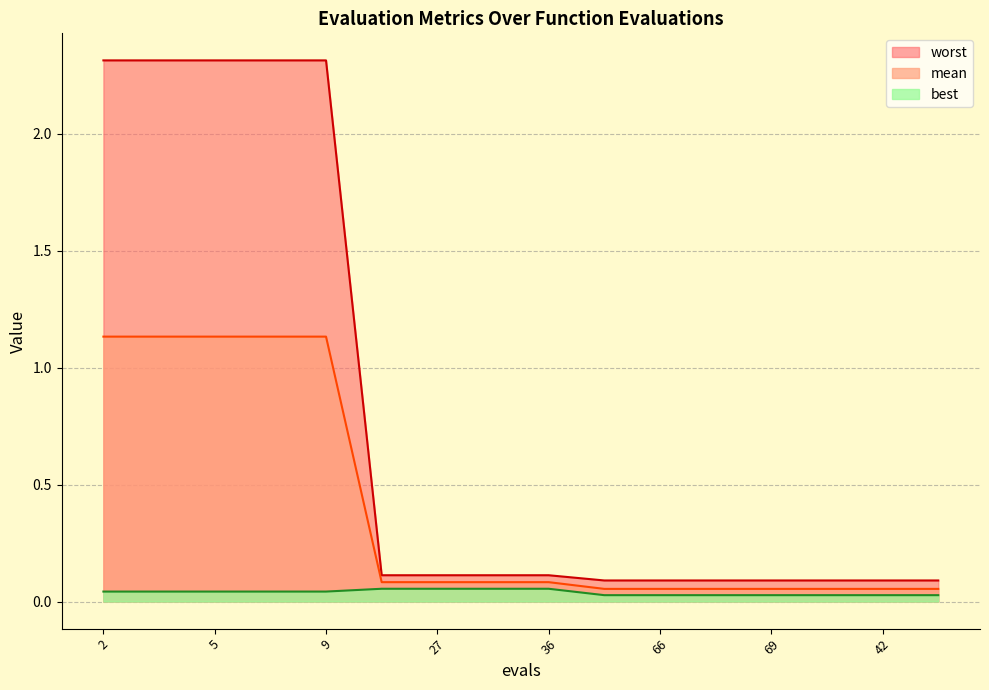

Reading left to right, transcribe all the data shown in this chart.

mean: 1.1	1.1	1.1	1.1	1.1	0.1	0.1	0.1	0.1	0.1	0.1	0.1	0.1	0.1	0.1	0.1
best: 0.0	0.0	0.0	0.0	0.0	0.1	0.1	0.1	0.1	0.0	0.0	0.0	0.0	0.0	0.0	0.0
worst: 2.3	2.3	2.3	2.3	2.3	0.1	0.1	0.1	0.1	0.1	0.1	0.1	0.1	0.1	0.1	0.1